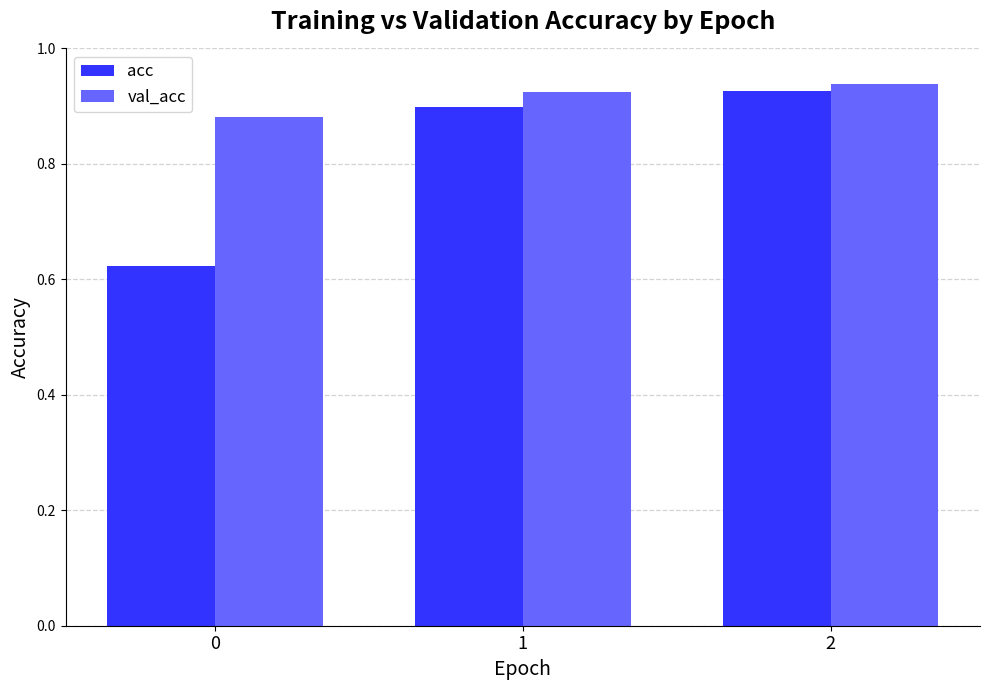

What is the sum of all val_acc values?

2.7